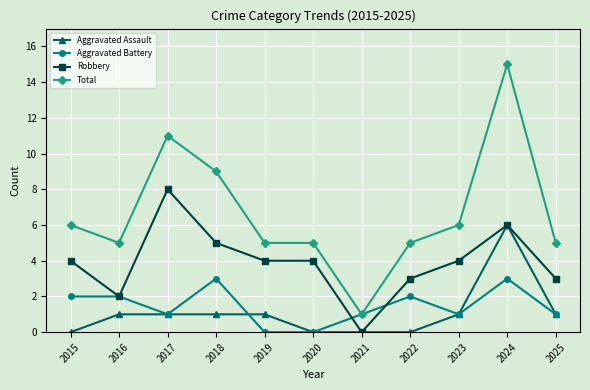

How many Aggravated Battery values are between 1 and 2?

7